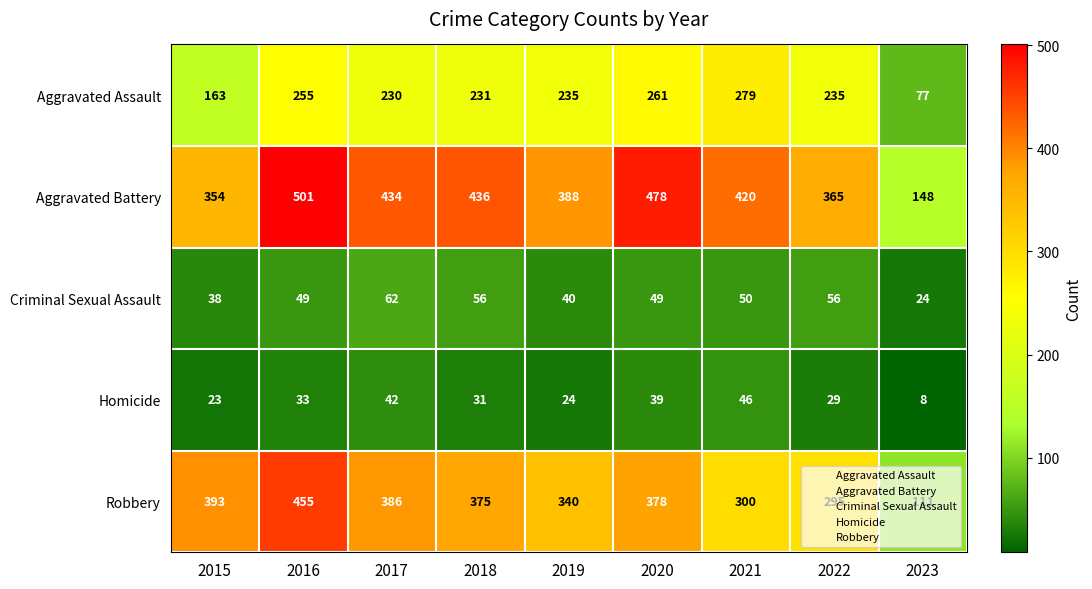

What is the approximate value of Criminal Sexual Assault at 2021?

50